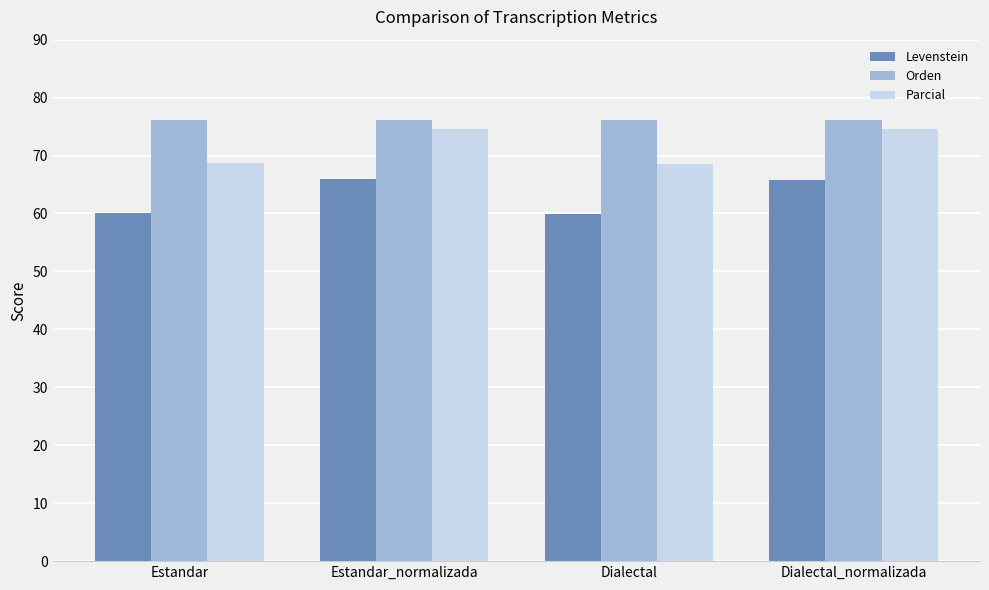

What is the label of the 1st bar from the left?

Estandar